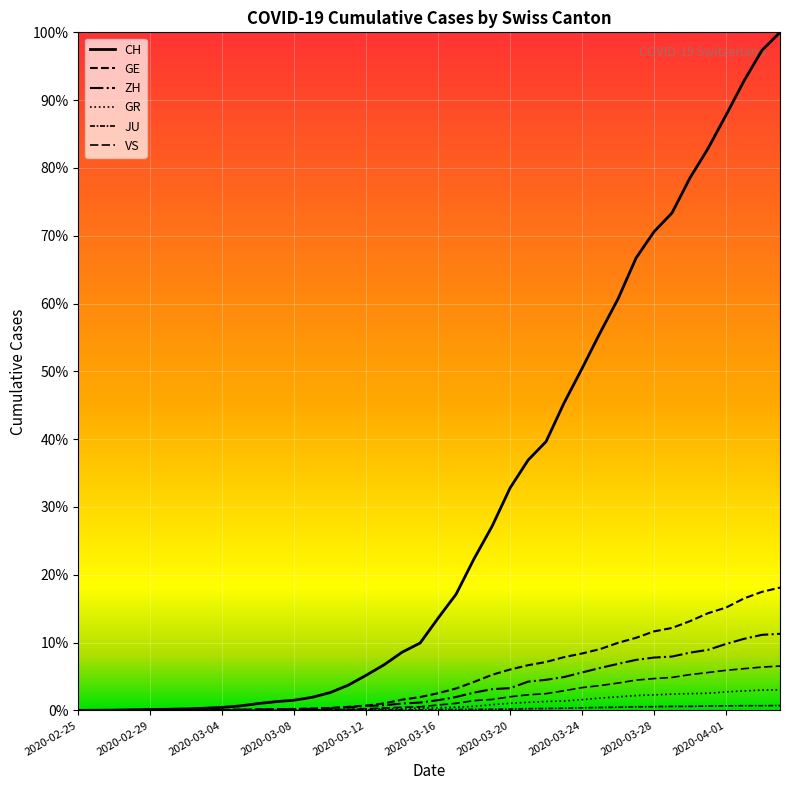

What is the average value of the VS series?

420